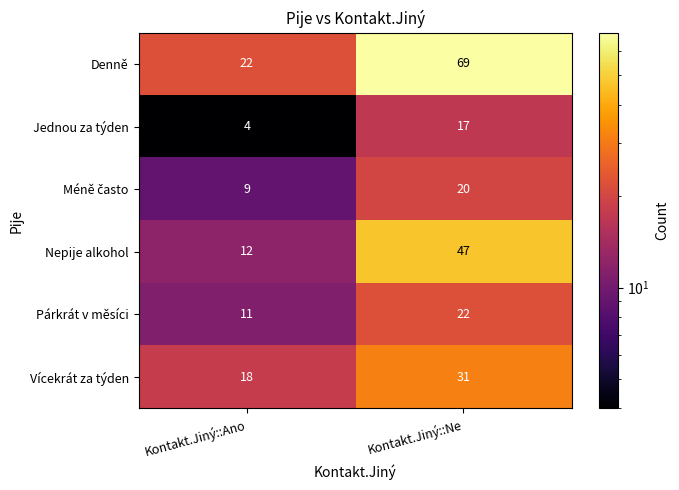

What is the sum of the Jednou za týden values at Kontakt.Jiný::Ano and Kontakt.Jiný::Ne?

21